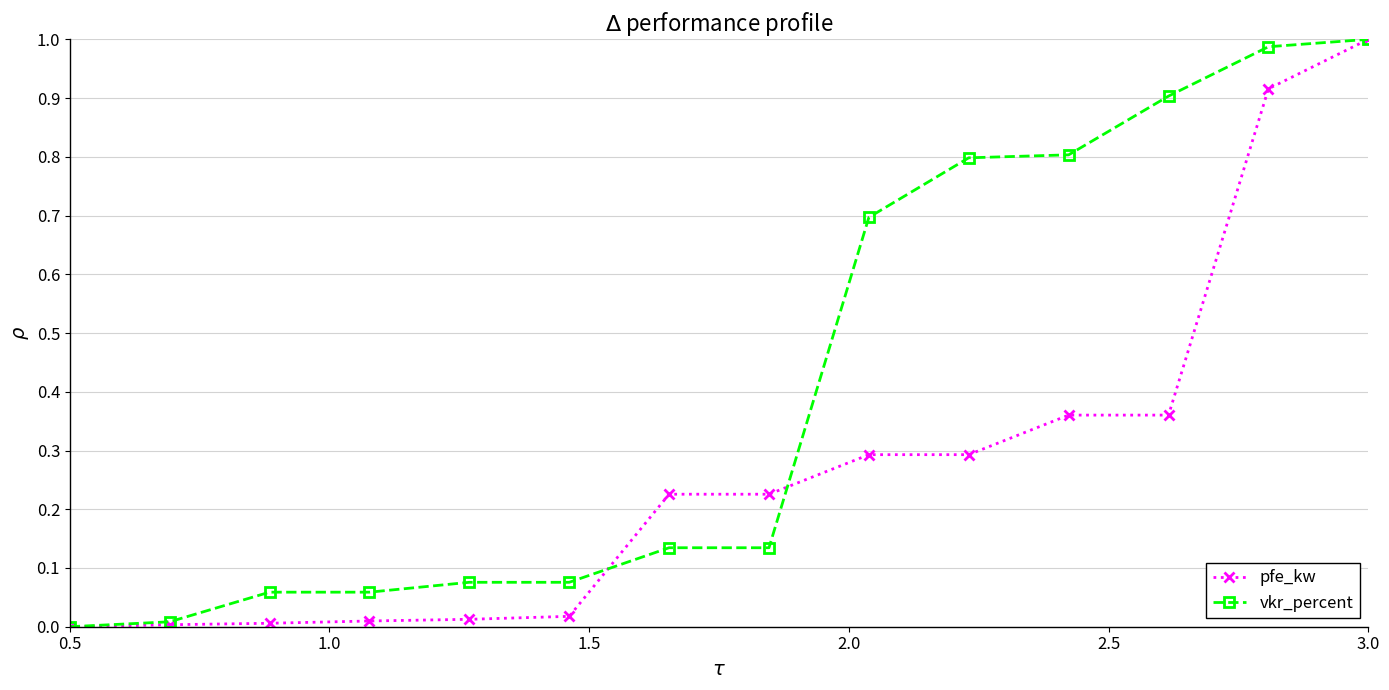

How many categories are shown in the chart?

14